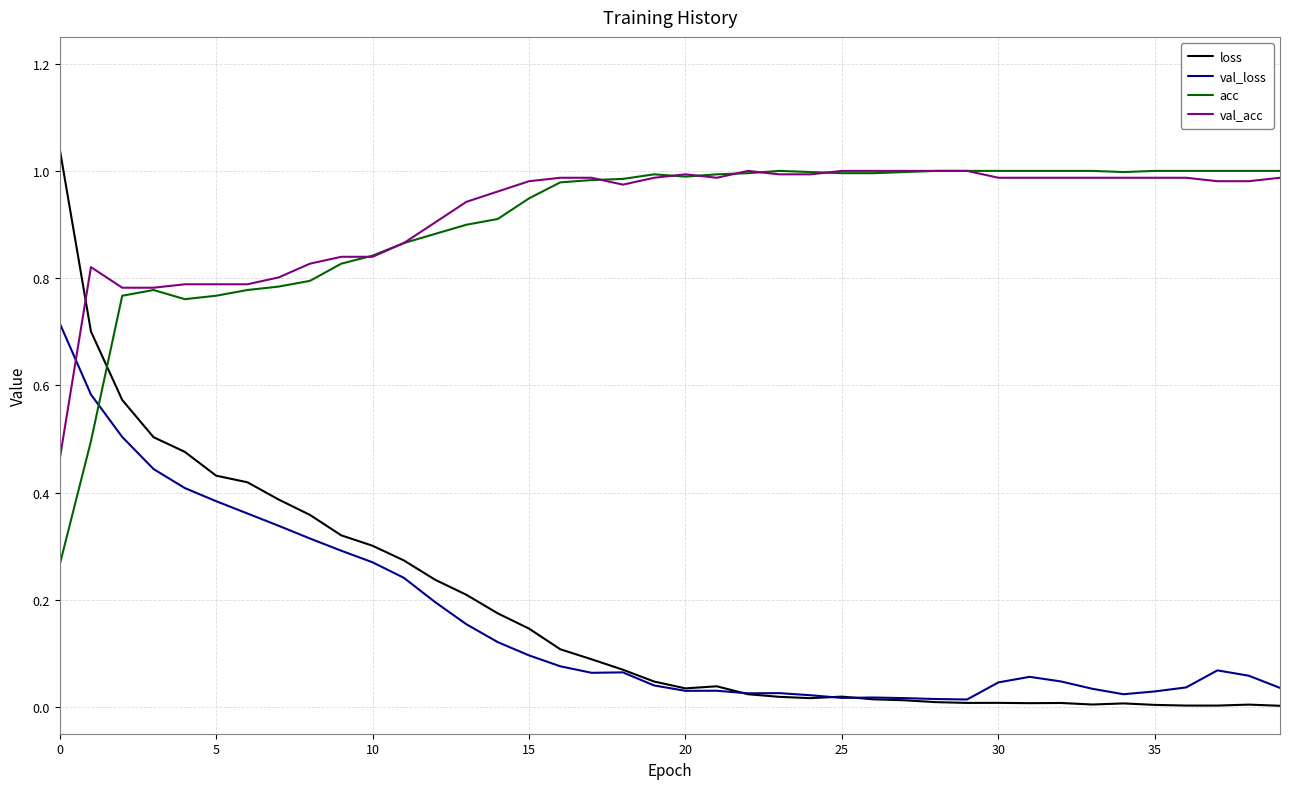

Which series has the largest total across all categories?

val_acc